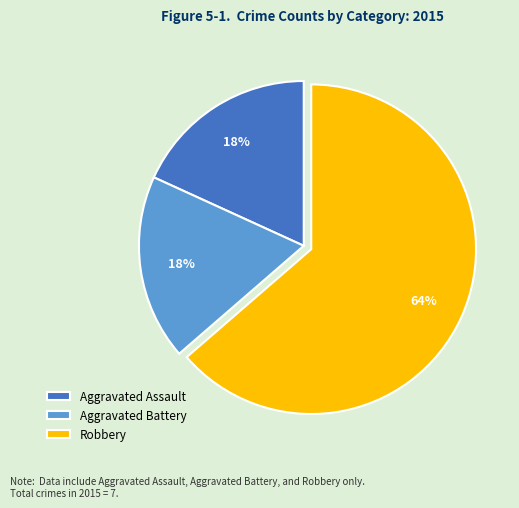

To the nearest percent, what is the combined percentage of Aggravated Assault and Robbery?

82%